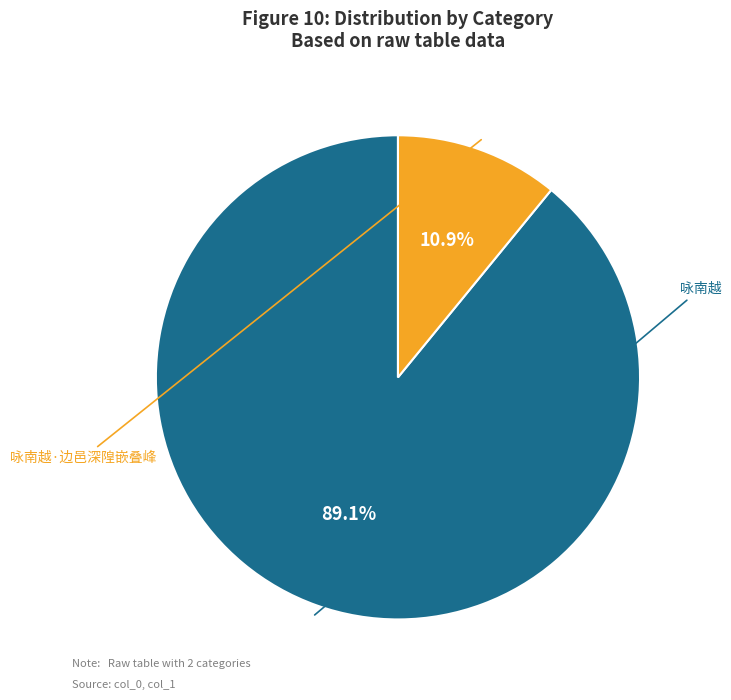

How many segments does this pie chart have?

2